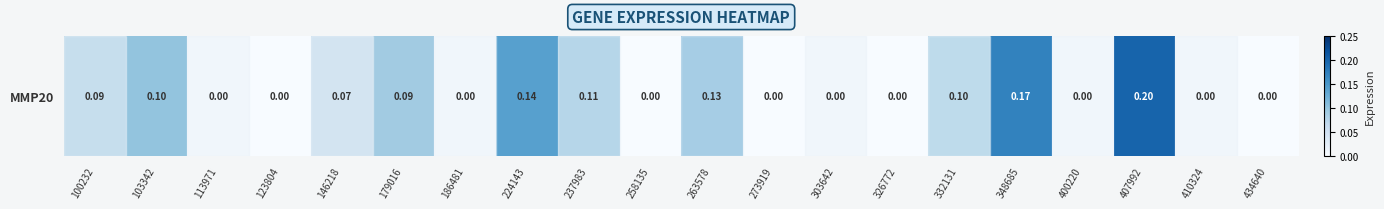

Rank the categories by value from lowest to highest.

113971, 123804, 186481, 258135, 273919, 303642, 326772, 400220, 410324, 434640, 146218, 100232, 179016, 103342, 332131, 237983, 263578, 224143, 348685, 407992